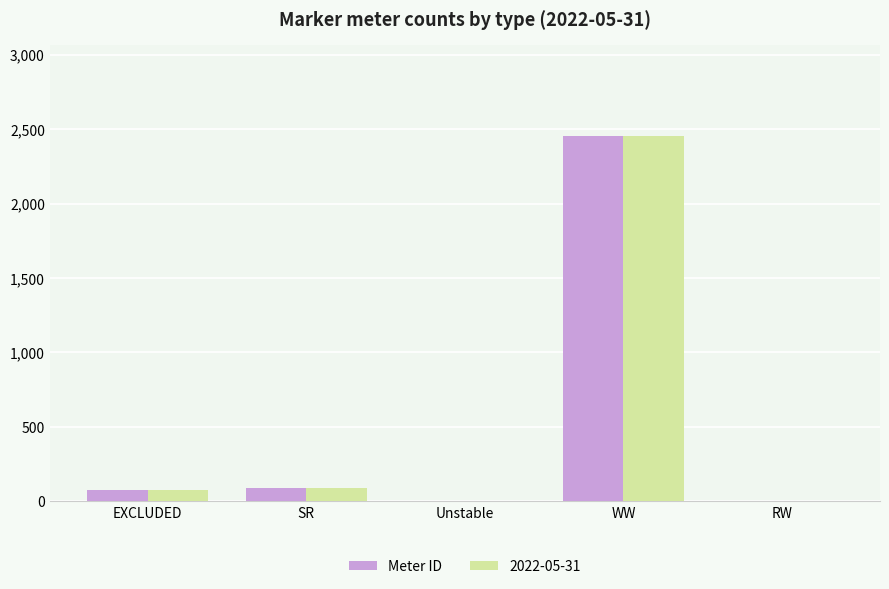

What is the maximum value shown in the chart?

2453